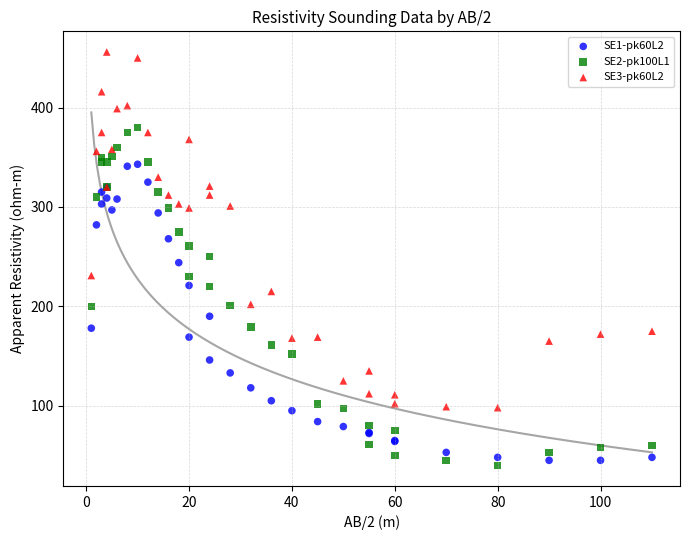

What are all the series names shown in the legend?

SE1-pk60L2, SE2-pk100L1, SE3-pk60L2